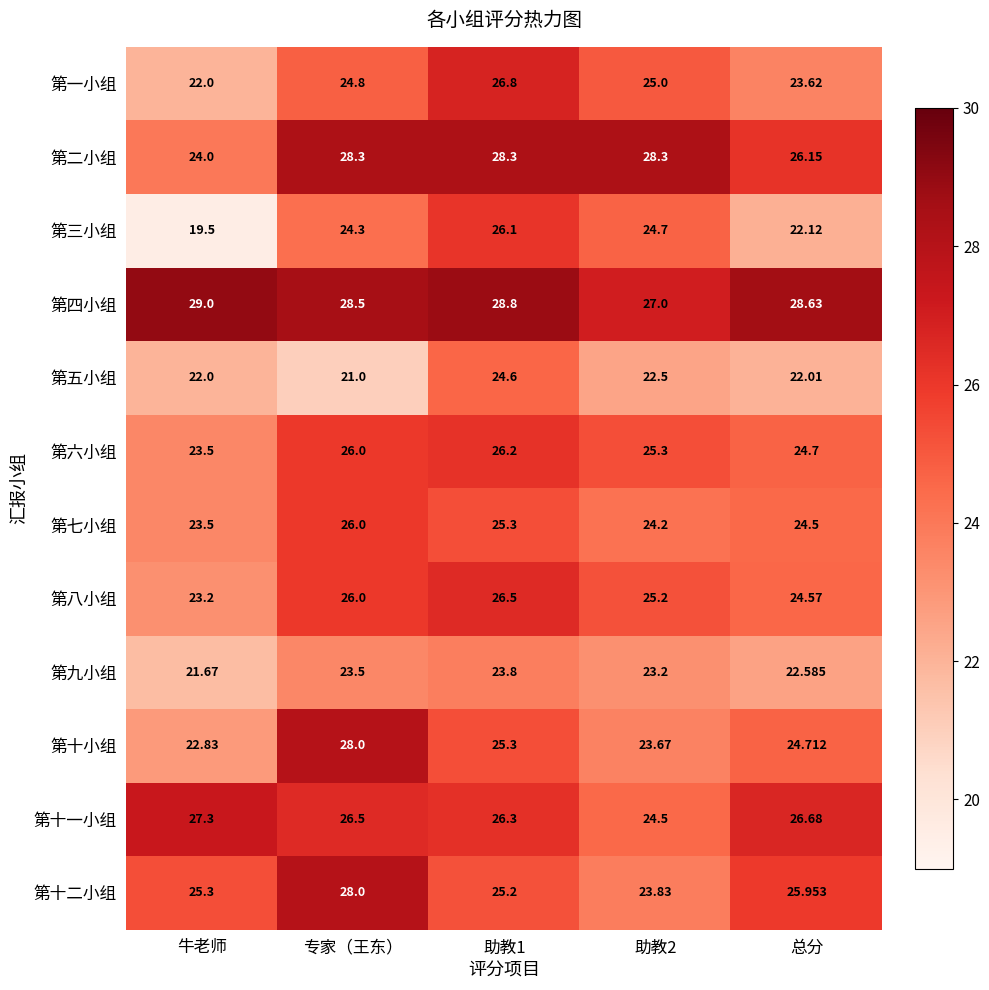

At how many categories does at least one series exceed 21?

5